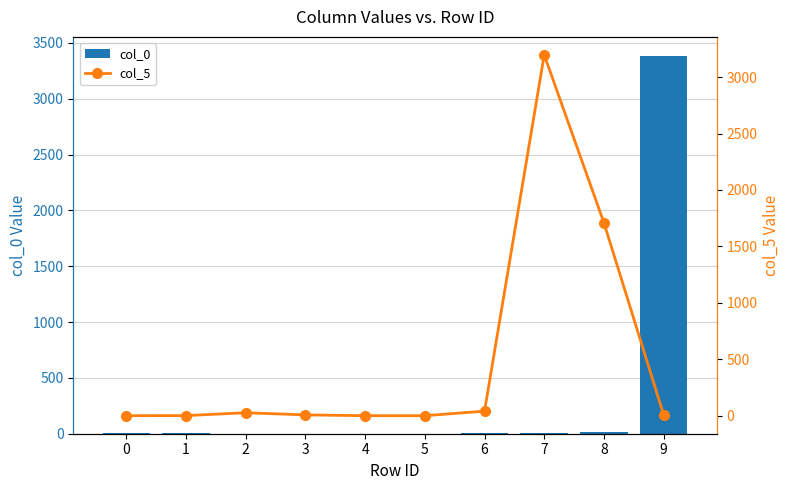

At how many categories does at least one series exceed 2142?

2